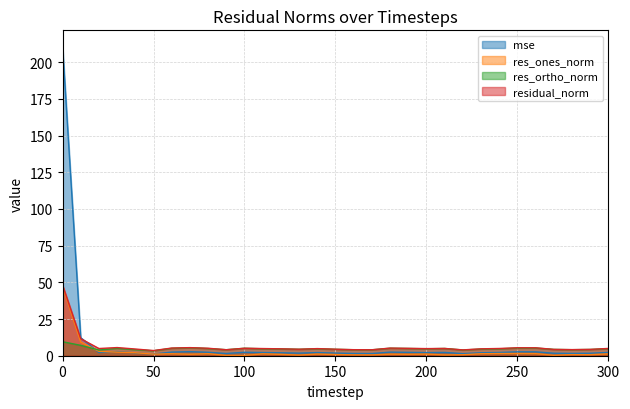

True or false: res_ortho_norm and residual_norm cross at least once.

False